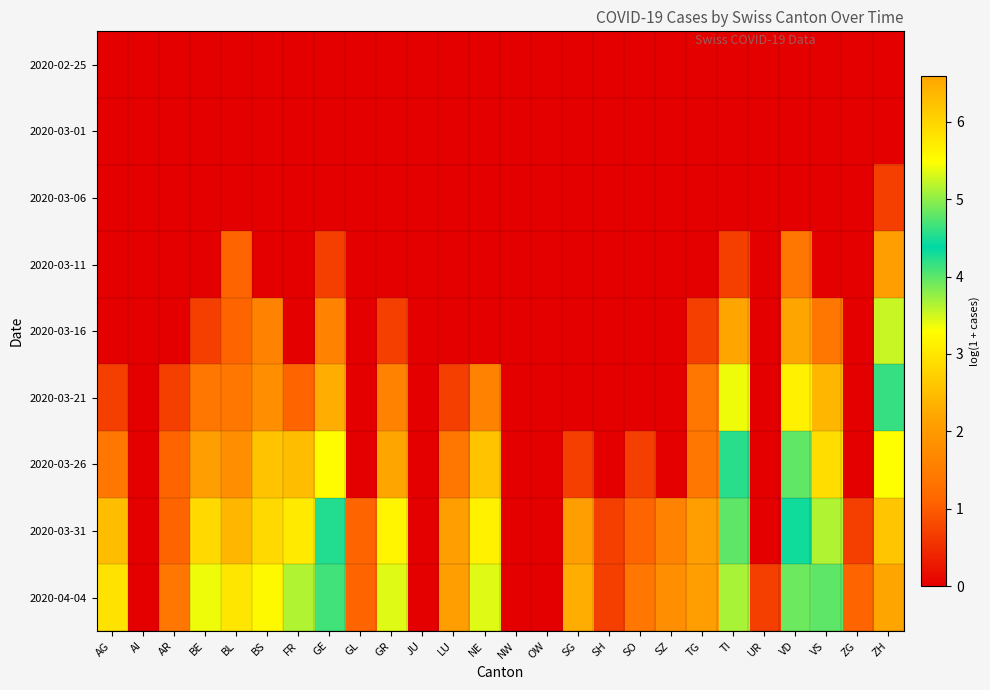

List the series in order of their peak value, highest first.

2020-04-04, 2020-03-31, 2020-03-26, 2020-03-21, 2020-03-16, 2020-03-11, 2020-03-06, 2020-02-25, 2020-03-01